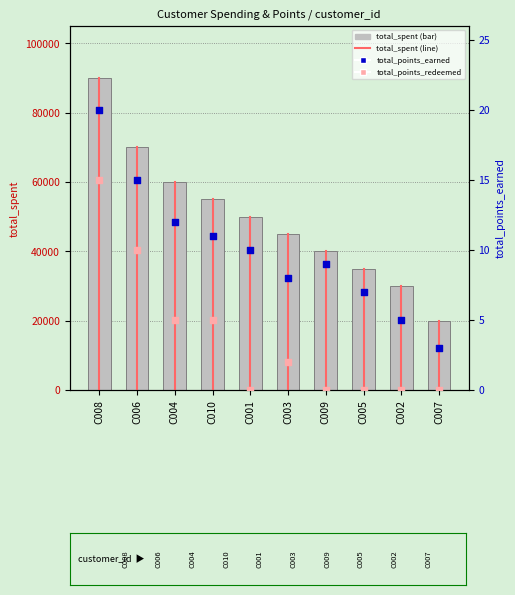

Which series contains the lowest Y value?

total_points_redeemed